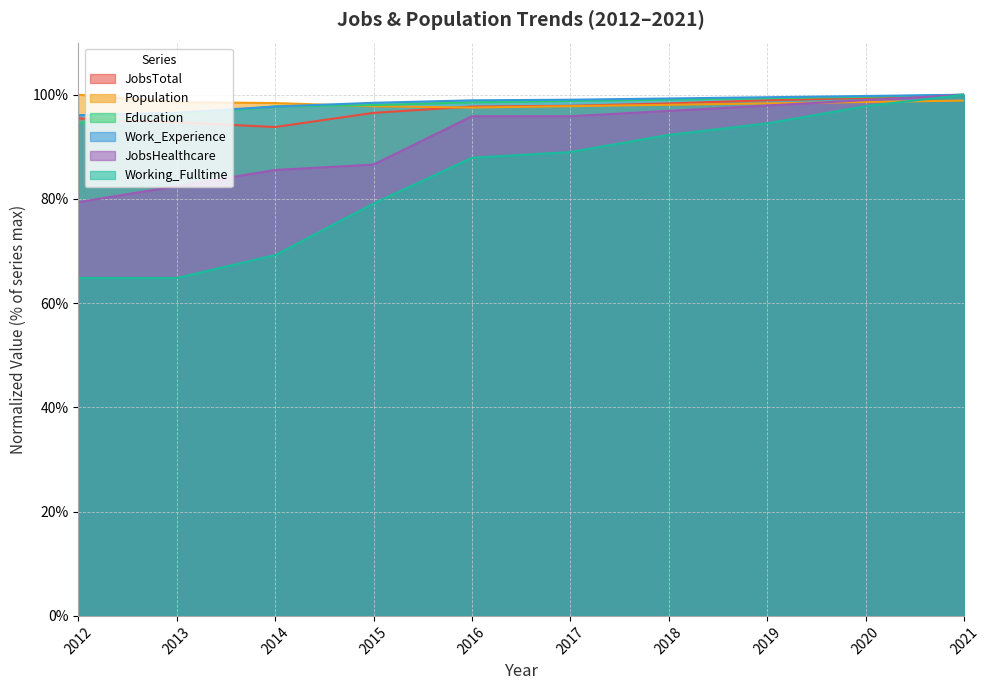

How many data points does each series have?

10